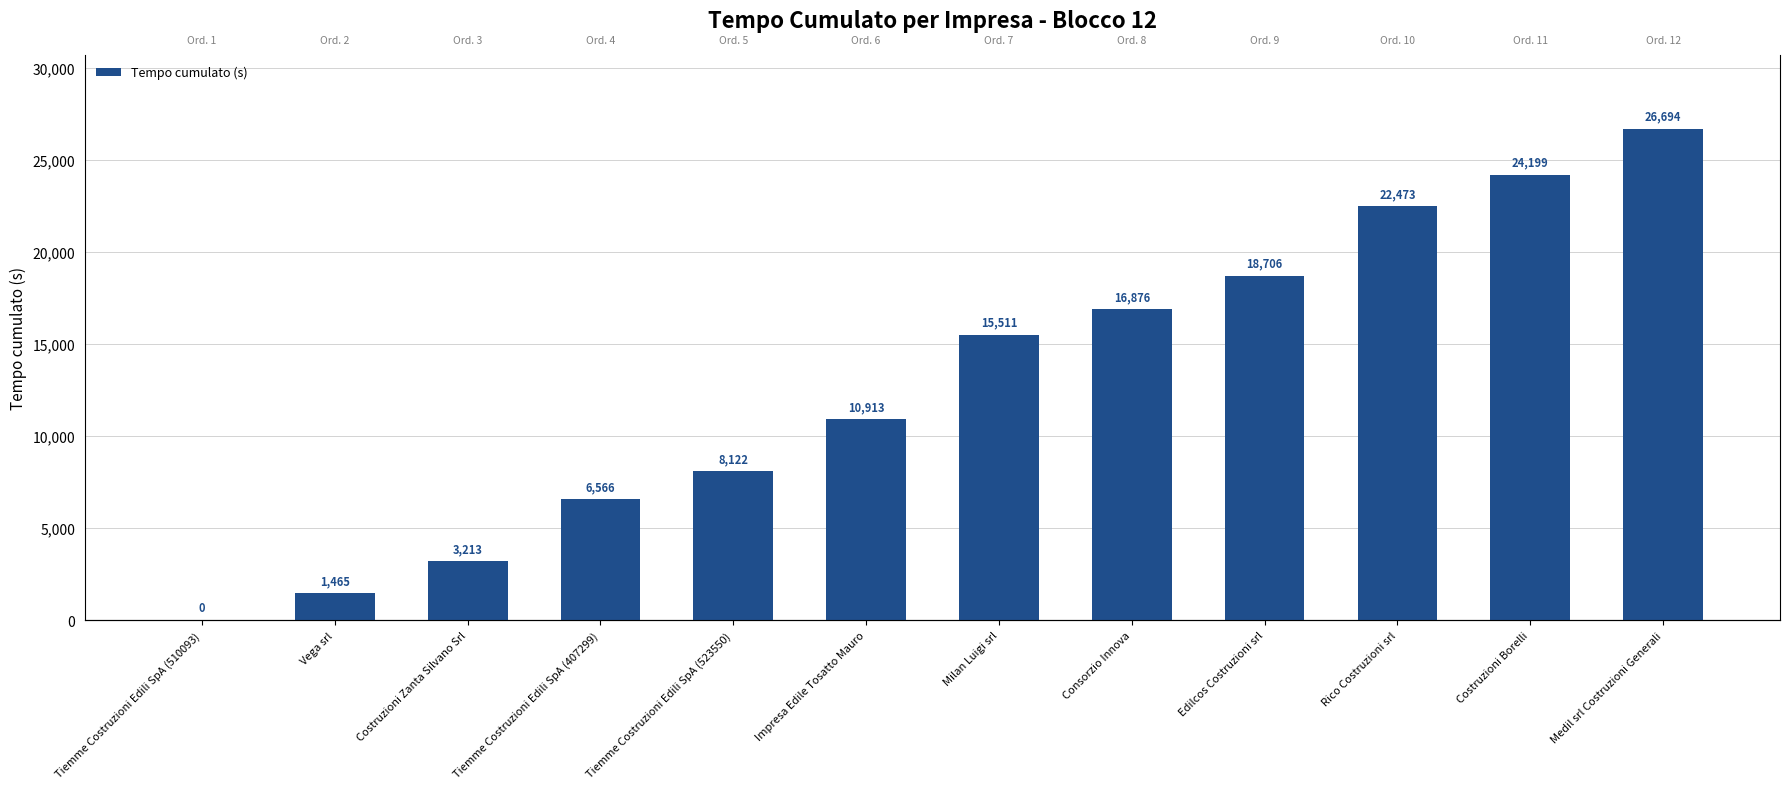

How many values are above zero?

11